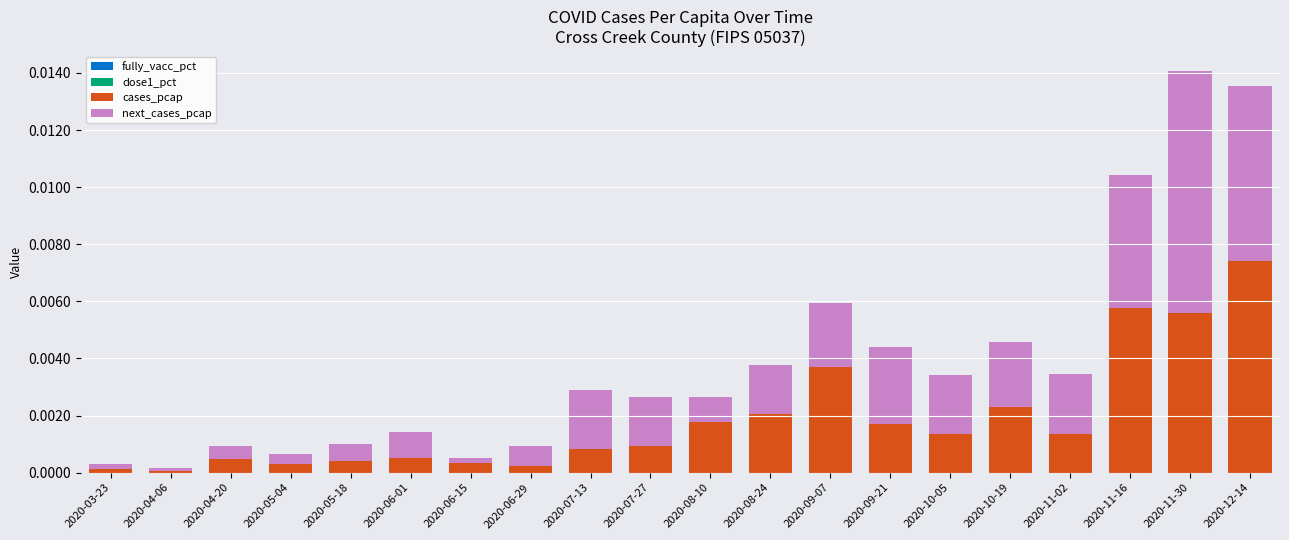

The cases_pcap series shows 0.0 at 2020-05-18. True or false?

True